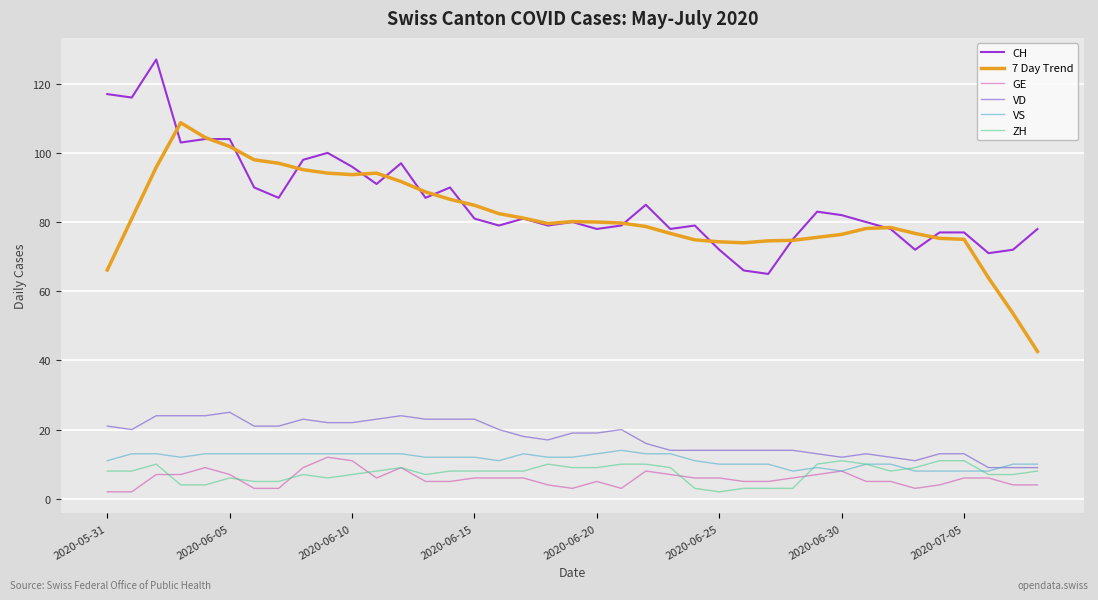

What is the maximum value for GE?

12.0